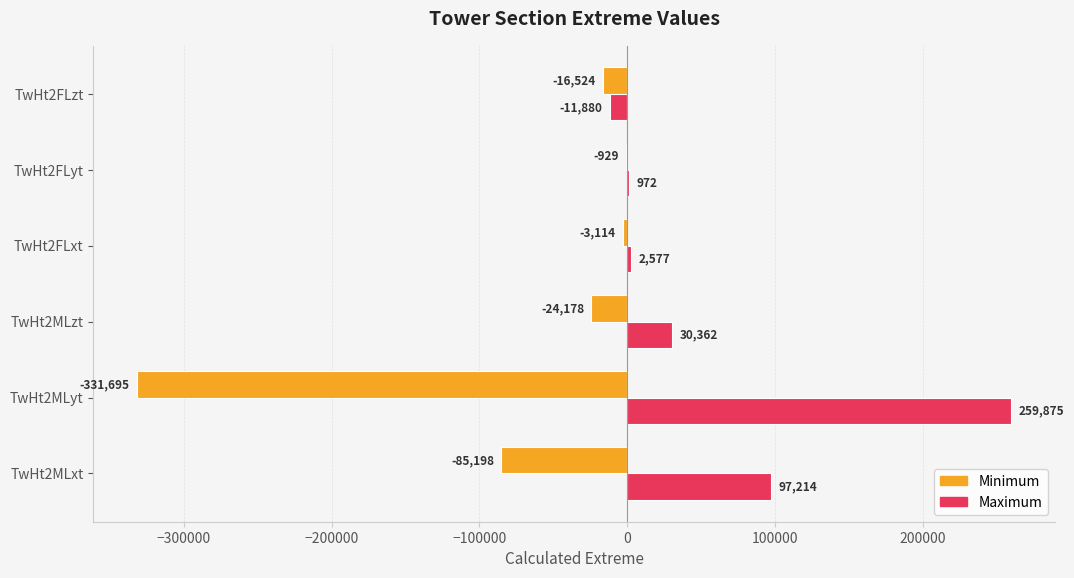

At which category is the sum across all series the highest?

TwHt2MLxt